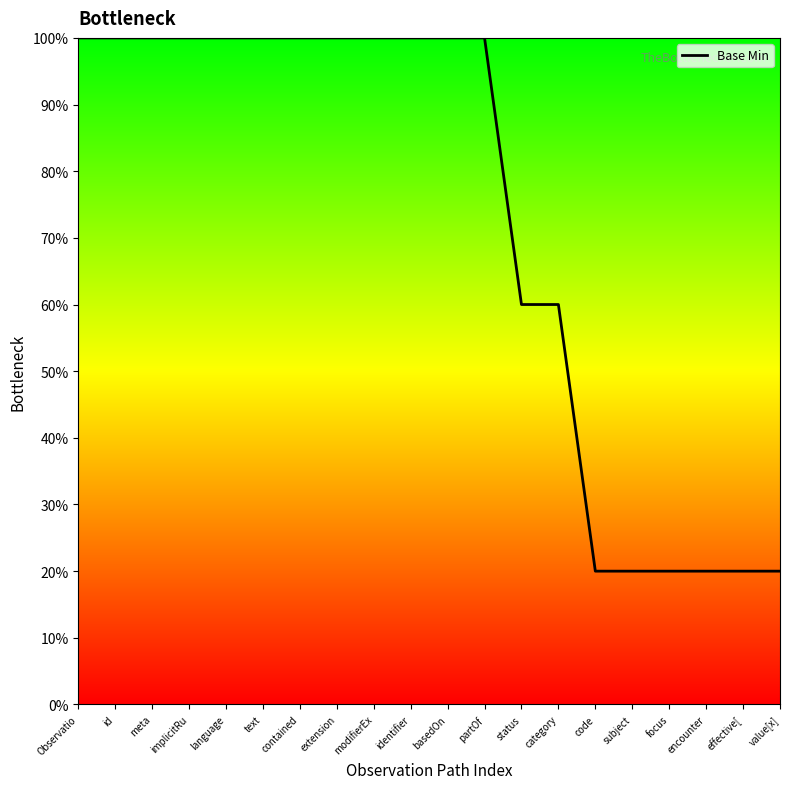

Reading left to right, what are all the values shown in this chart?

1.0	1.0	1.0	1.0	1.0	1.0	1.0	1.0	1.0	1.0	1.0	1.0	0.6	0.6	0.2	0.2	0.2	0.2	0.2	0.2